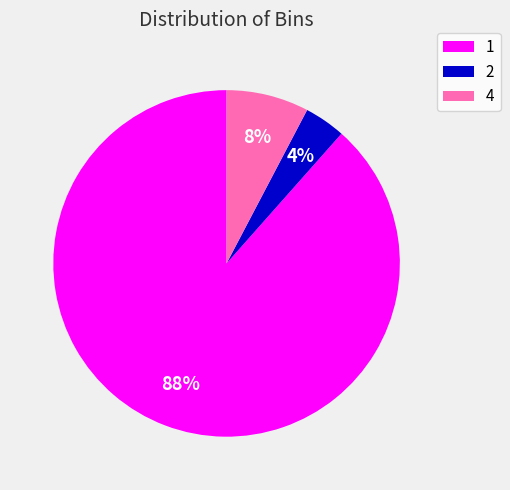

How many slices are in this pie chart?

3